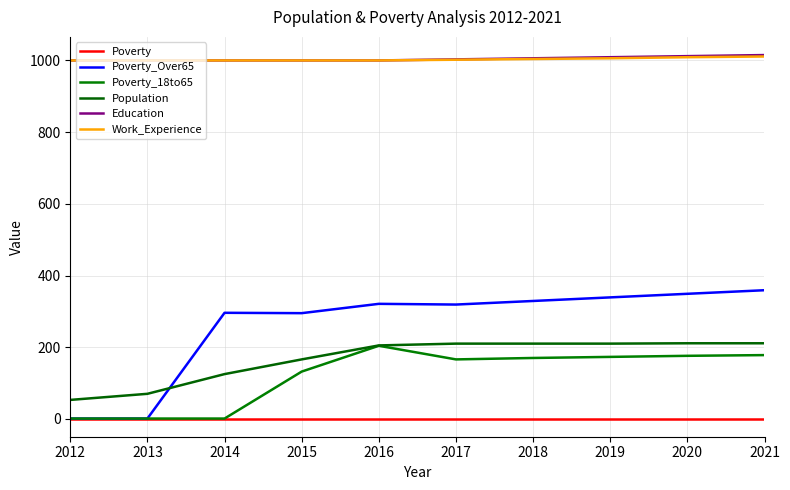

Which series changed the most between 2015 and 2020?

Poverty_Over65